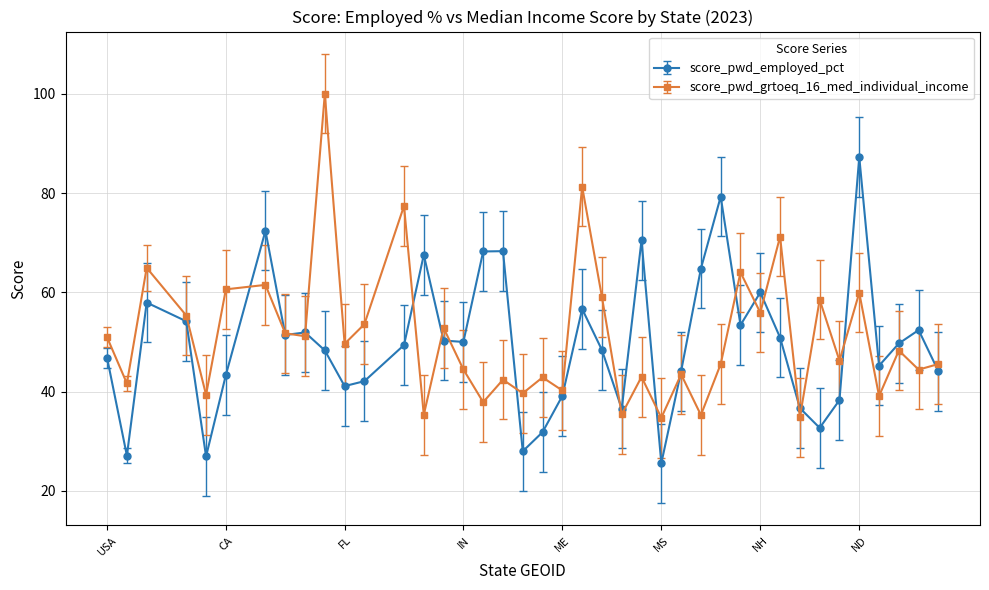

True or false: score_pwd_employed_pct has more than 1 points higher than both neighbors.

True